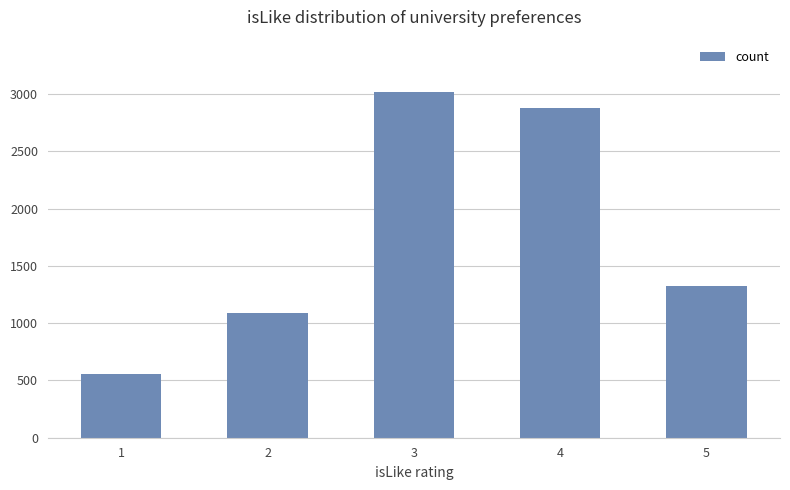

Reading left to right, transcribe all the data shown in this chart.

1=553	2=1089	3=3021	4=2876	5=1324